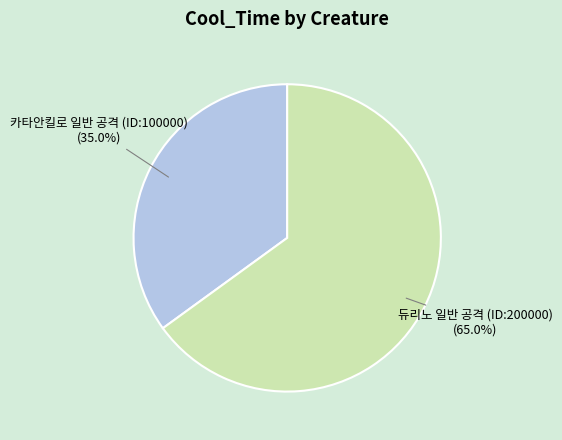

Approximately how many times larger is the value at 카타안킬로 일반 공격 (ID:100000) compared to 듀리노 일반 공격 (ID:200000)?

0.5